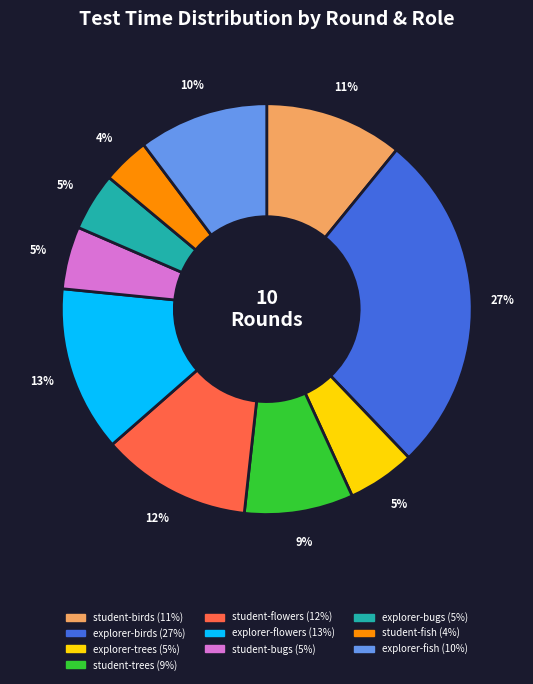

Does student-birds represent more than half of the total?

No